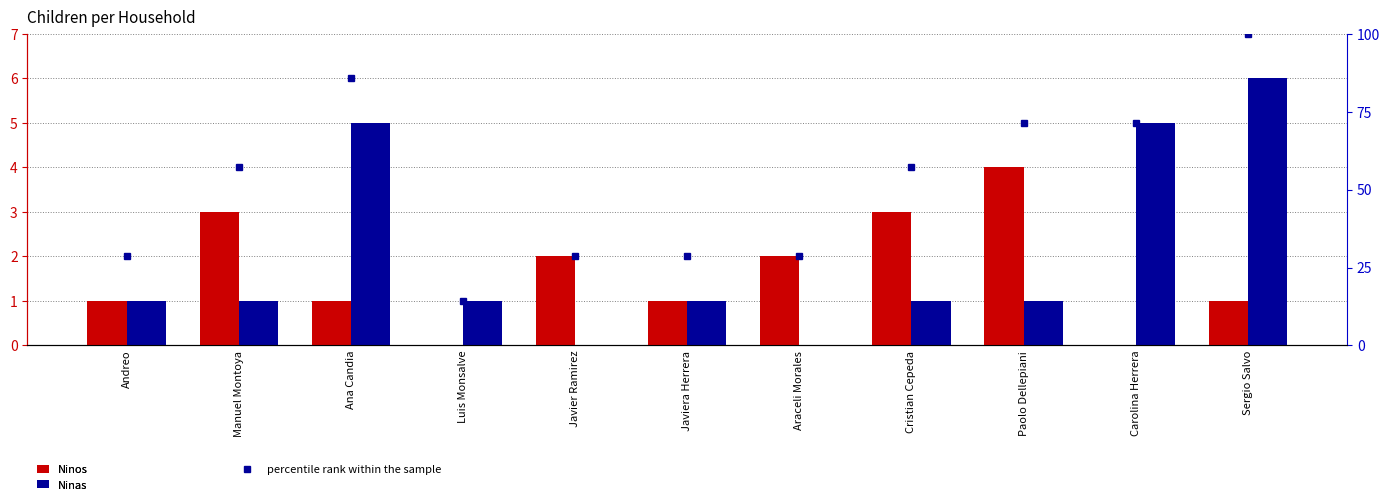

Reading left to right, extract all data points from this chart.

Ninos: Andreo=1.0	Manuel Montoya=3.0	Ana Candia=1.0	Luis Monsalve=0.0	Javier Ramirez=2.0	Javiera Herrera=1.0	Araceli Morales=2.0	Cristian Cepeda=3.0	Paolo Dellepiani=4.0	Carolina Herrera=0.0	Sergio Salvo=1.0
Ninas: Andreo=1.0	Manuel Montoya=1.0	Ana Candia=5.0	Luis Monsalve=1.0	Javier Ramirez=0.0	Javiera Herrera=1.0	Araceli Morales=0.0	Cristian Cepeda=1.0	Paolo Dellepiani=1.0	Carolina Herrera=5.0	Sergio Salvo=6.0
percentile rank within the sample: Andreo=28.6	Manuel Montoya=57.1	Ana Candia=85.7	Luis Monsalve=14.3	Javier Ramirez=28.6	Javiera Herrera=28.6	Araceli Morales=28.6	Cristian Cepeda=57.1	Paolo Dellepiani=71.4	Carolina Herrera=71.4	Sergio Salvo=100.0